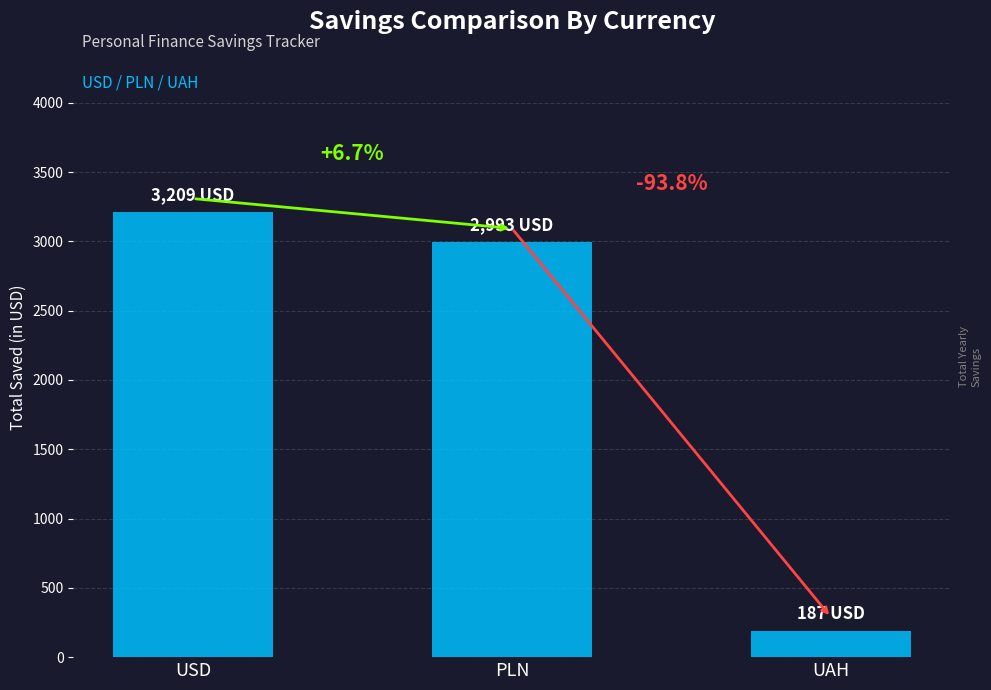

Reading left to right, what are all the values shown in this chart?

USD=3209.0	PLN=2993.2	UAH=186.9